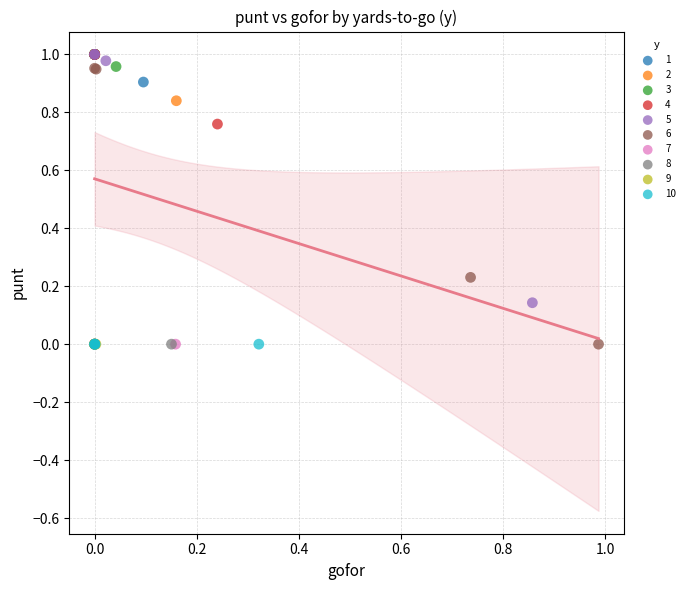

What are all the series names shown in the legend?

1, 2, 3, 4, 5, 6, 7, 8, 9, 10